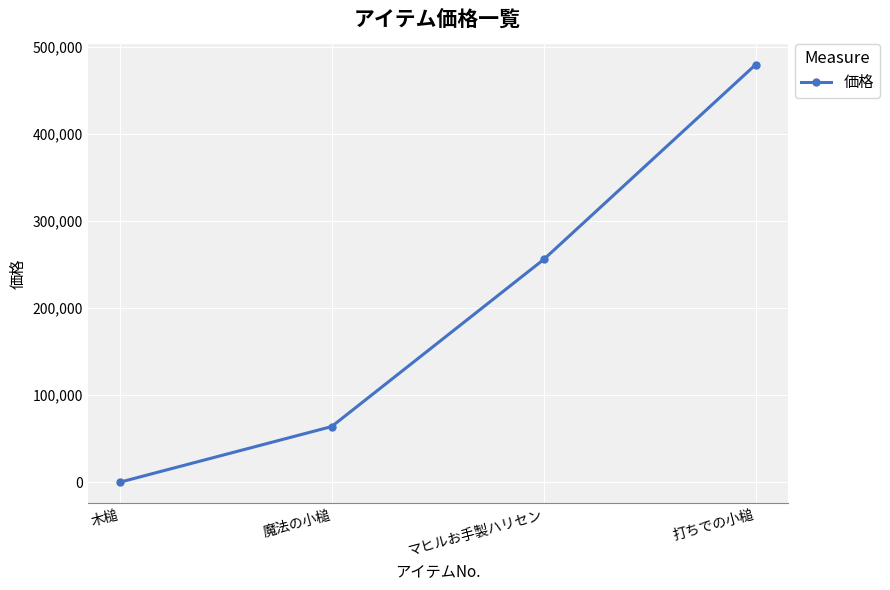

What position from the left is 魔法の小槌?

2